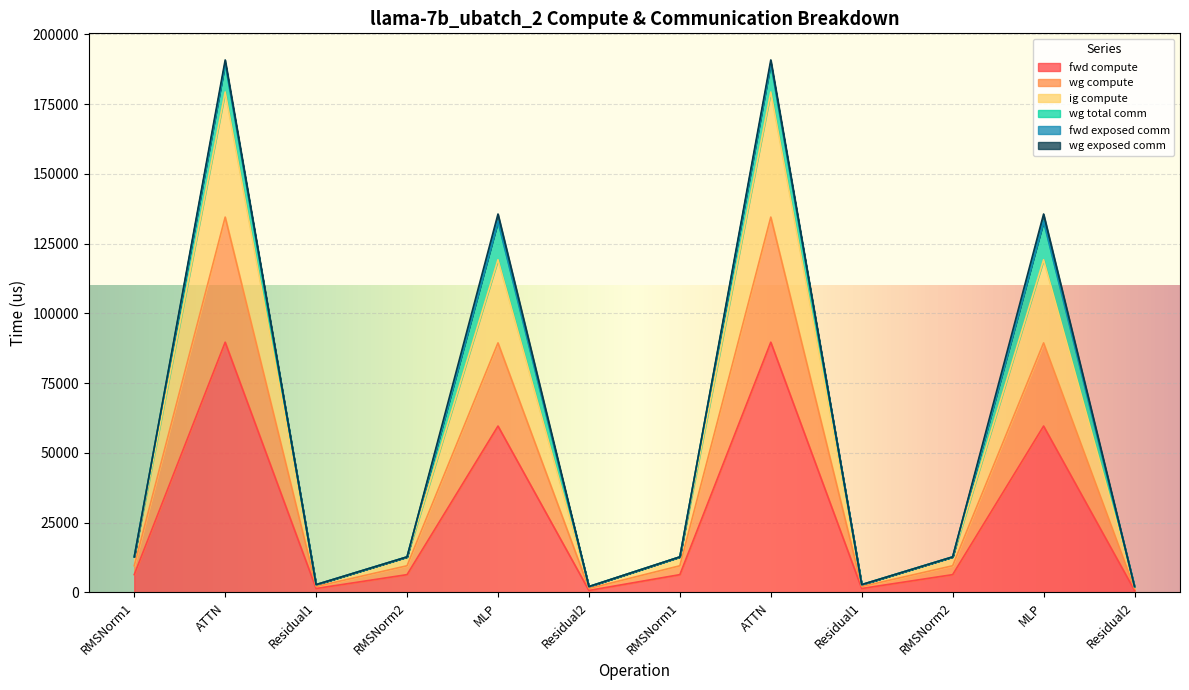

Does the chart display data point markers on the line(s)?

No